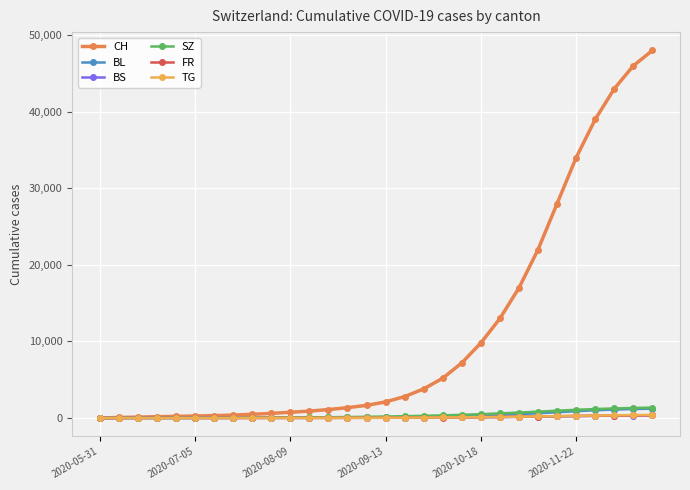

Which series has the largest range (max minus min)?

CH